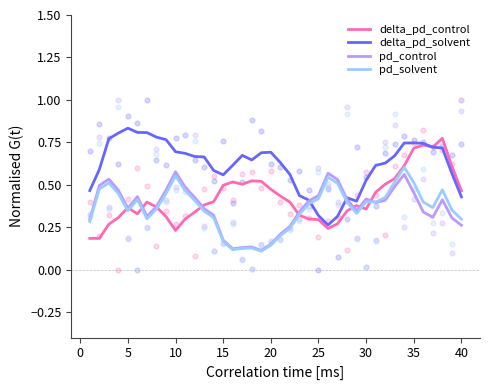

What are all the series names shown in the legend?

delta_pd_control, delta_pd_solvent, pd_control, pd_solvent